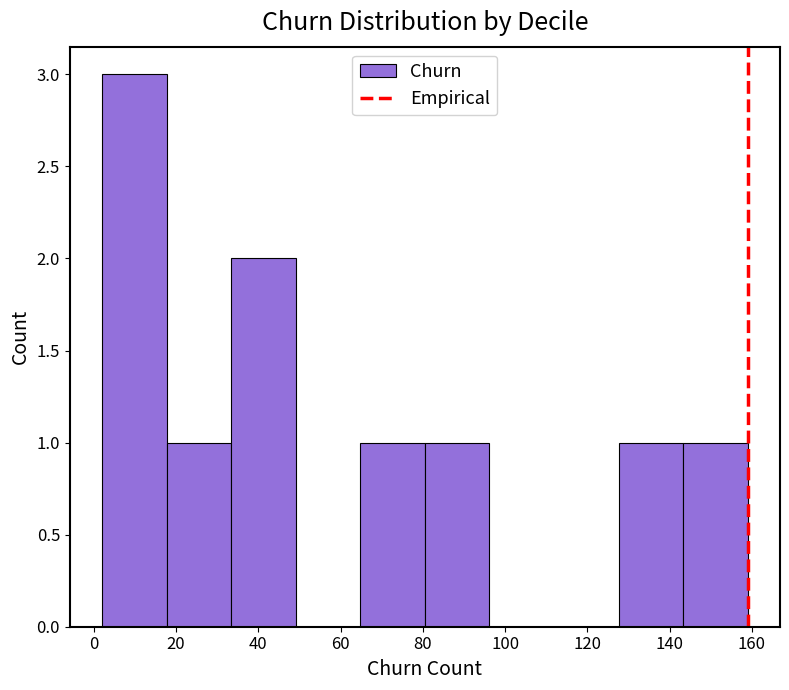

Which range on the x-axis has the tallest bar?

2 to 18